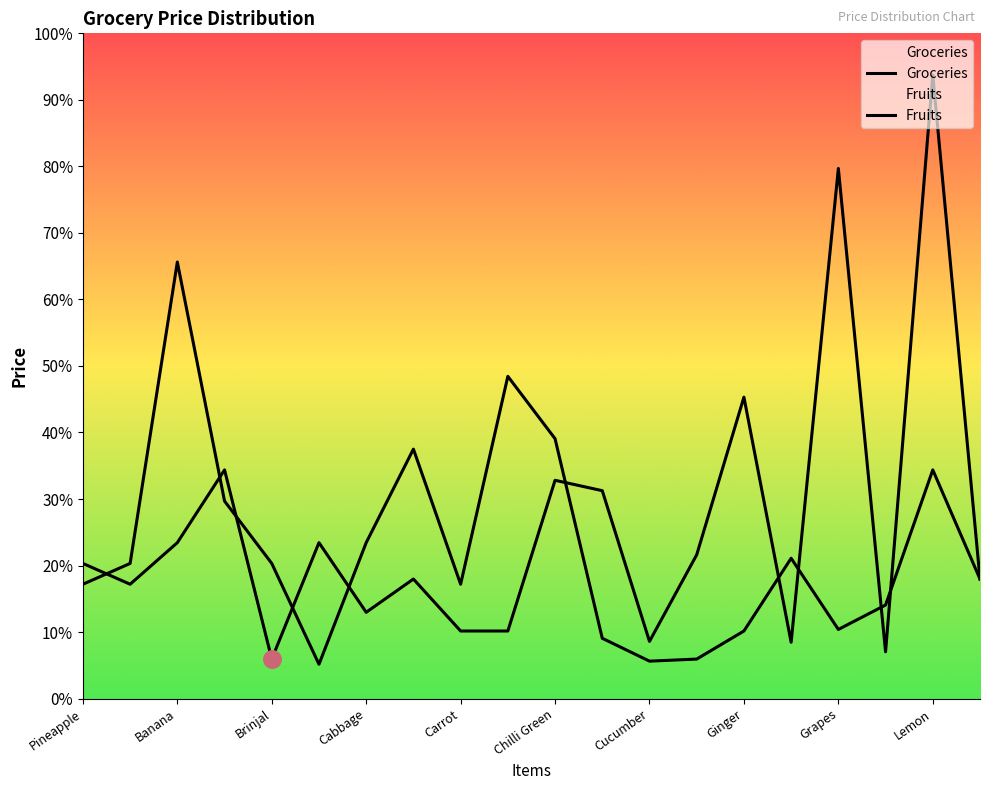

Is the value of Groceries at 12 greater than the value of Fruits at Banana?

No